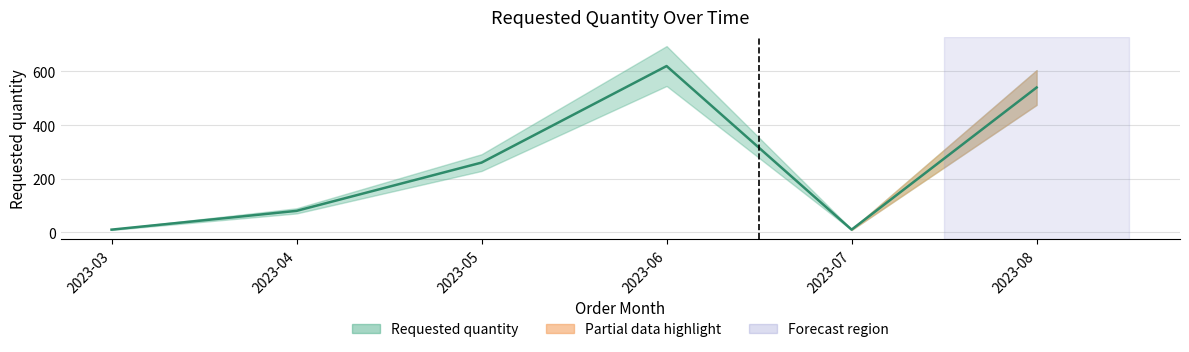

Which label corresponds to the smallest value in the chart?

2023-03